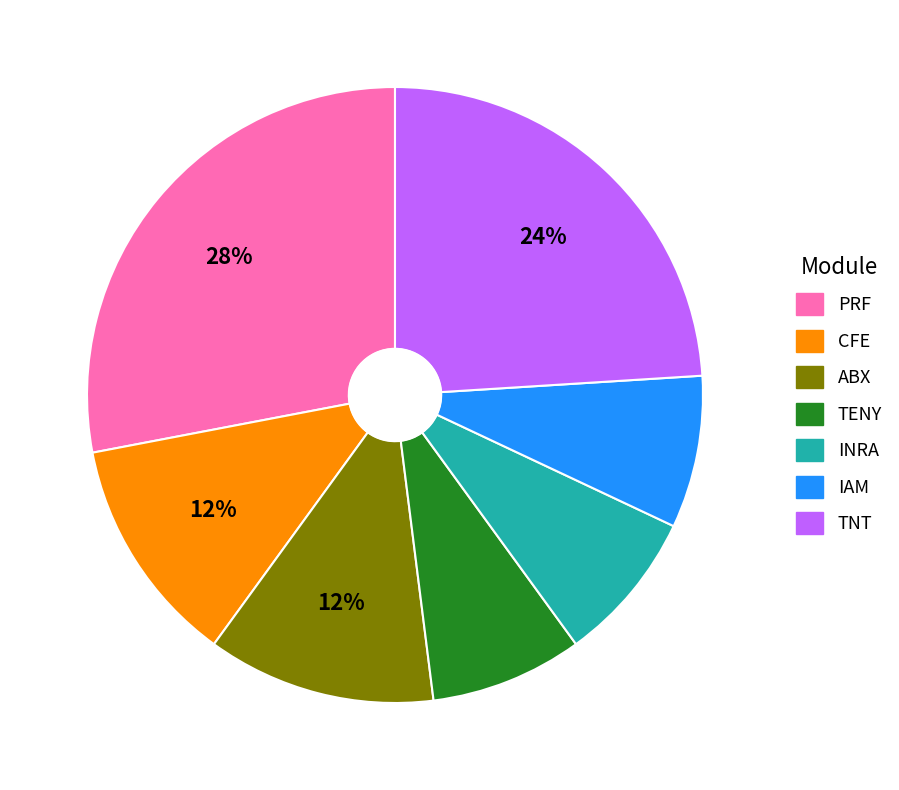

Does INRA account for over 50% of the chart?

No